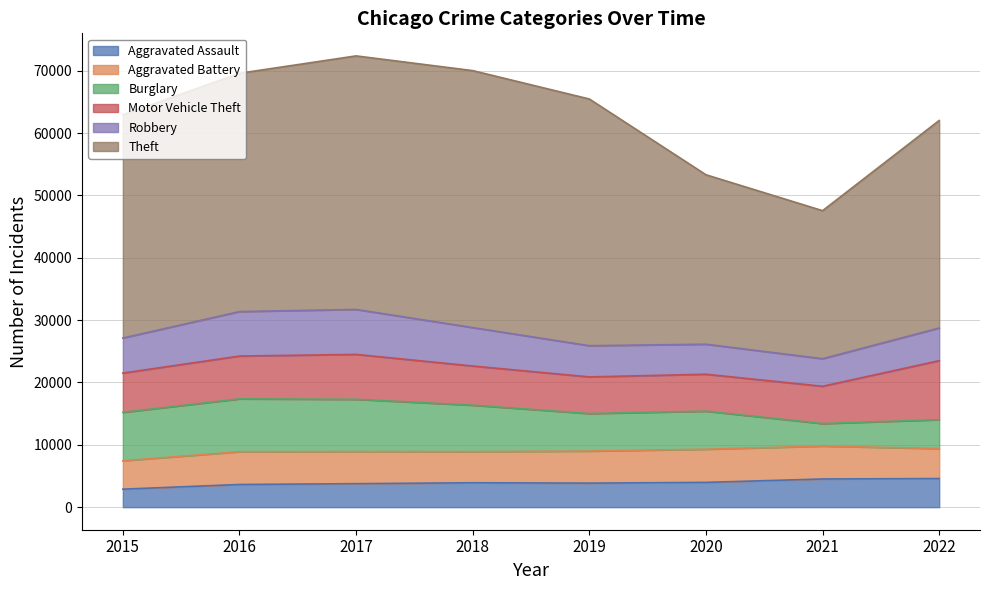

What is the maximum value shown in the chart?

41210